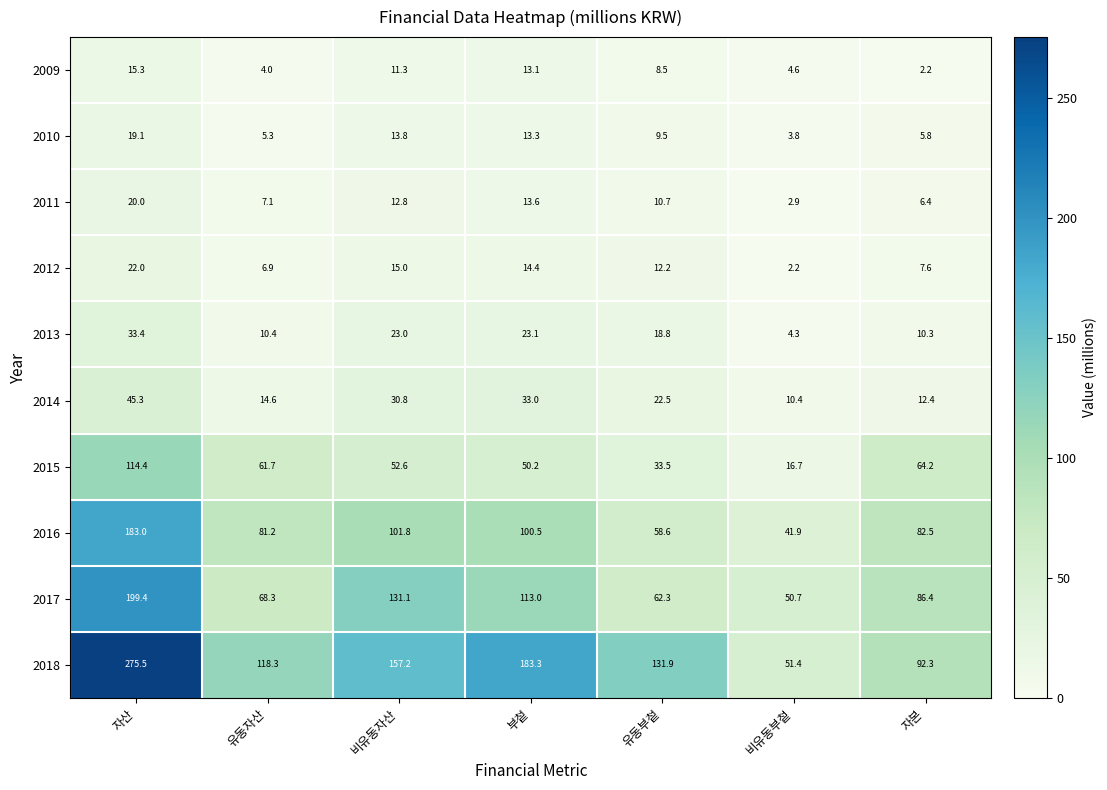

At which label is 2014 closest to 27?

비유동자산